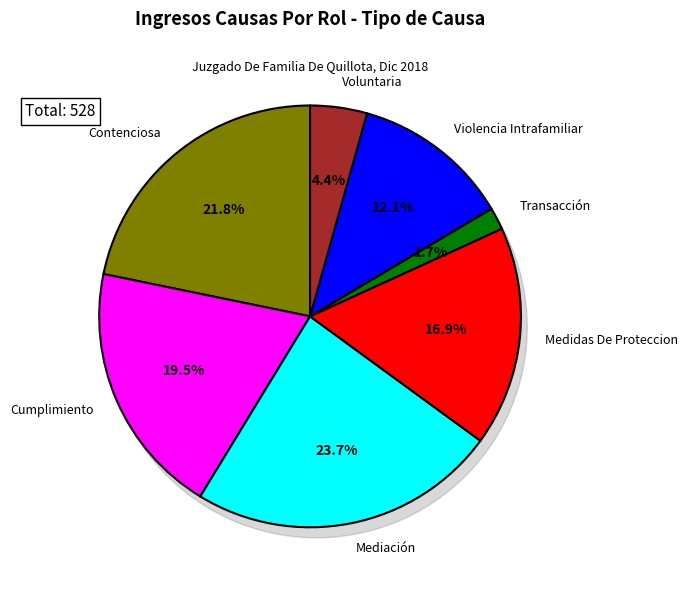

Does any single category account for the majority?

No